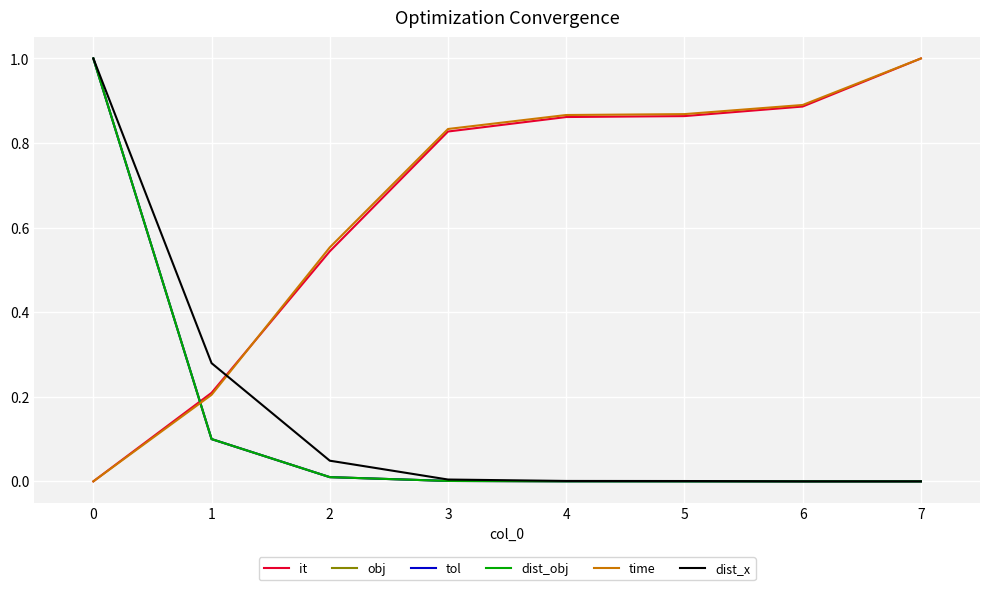

Between 5 and 7, which series saw the biggest shift?

it